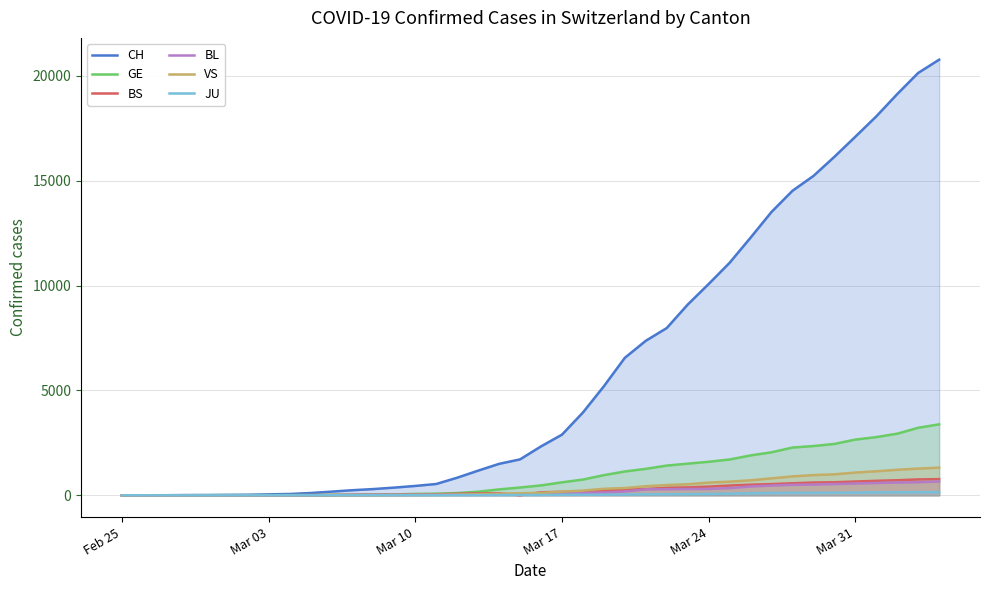

Does the chart display data point markers on the line(s)?

No